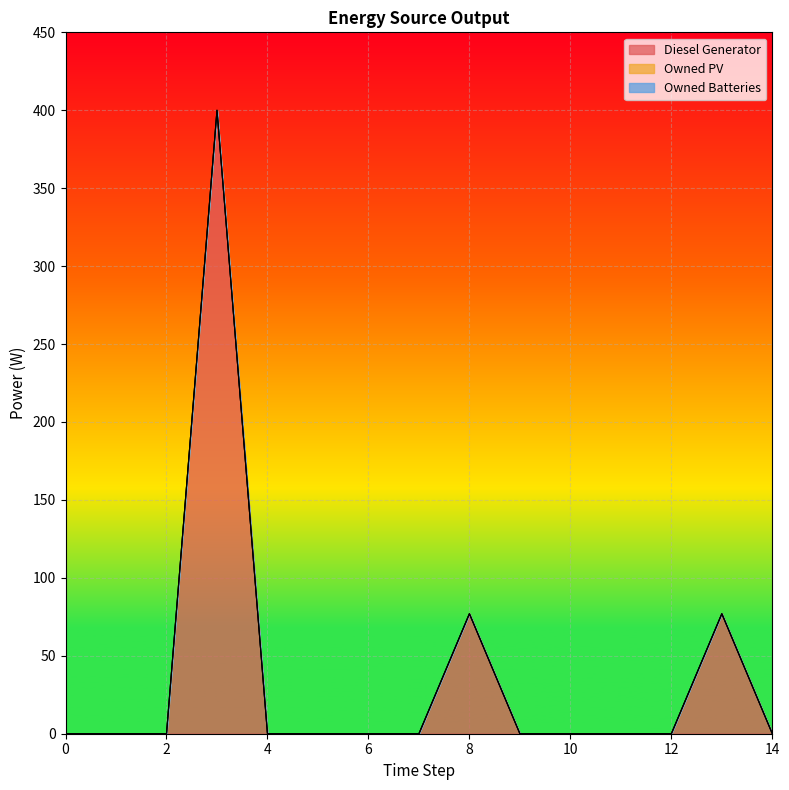

How many interior local peaks does the Diesel Generator series have?

3